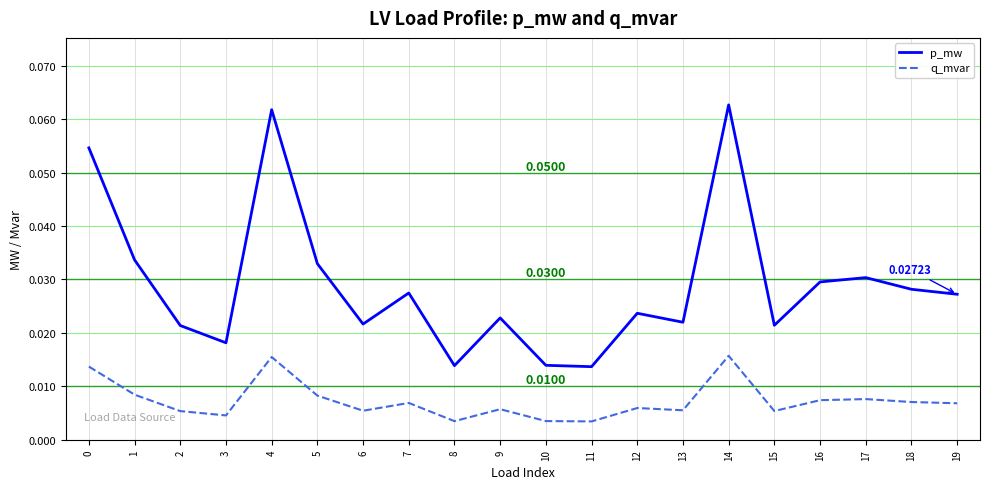

Which series has the widest spread of values?

p_mw